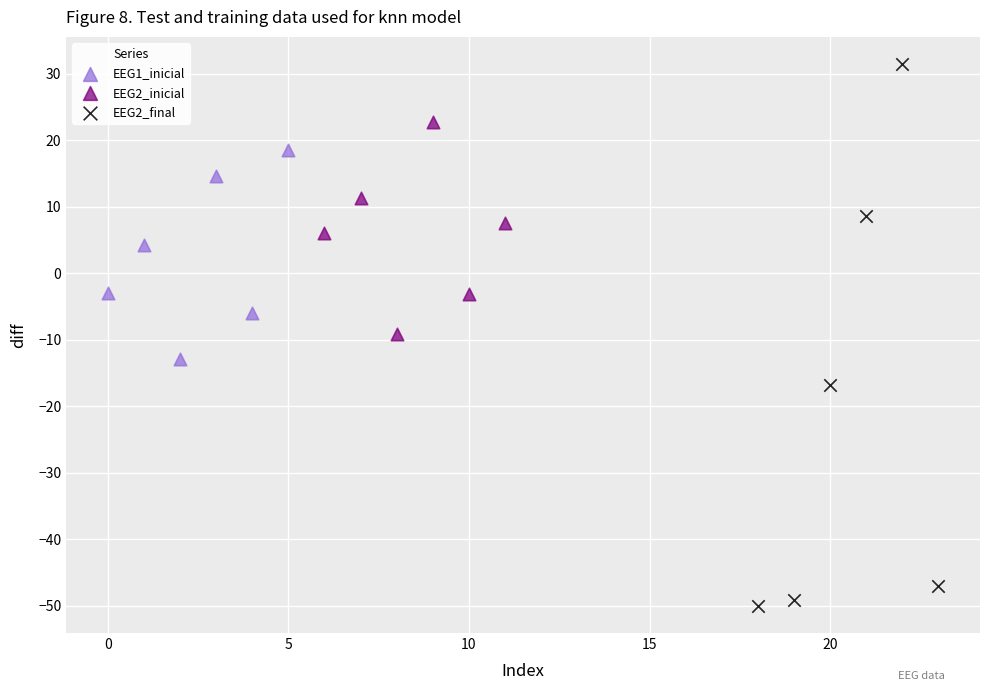

Which series contains the highest Y value?

EEG2_final